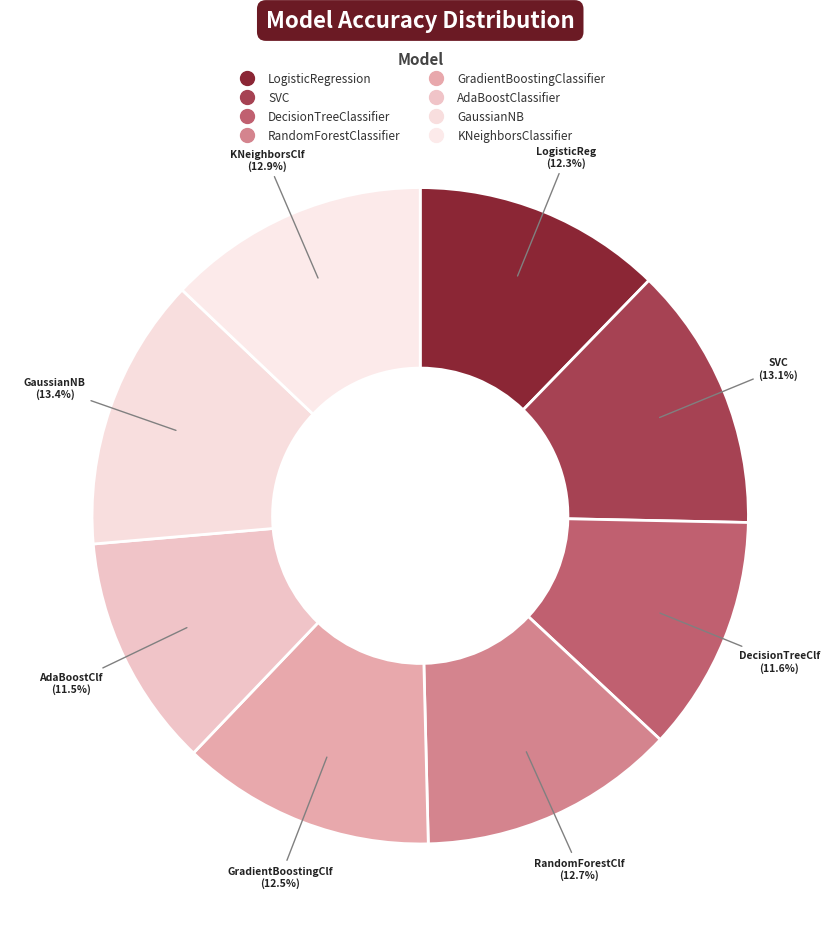

Count the number of slices in the pie.

8